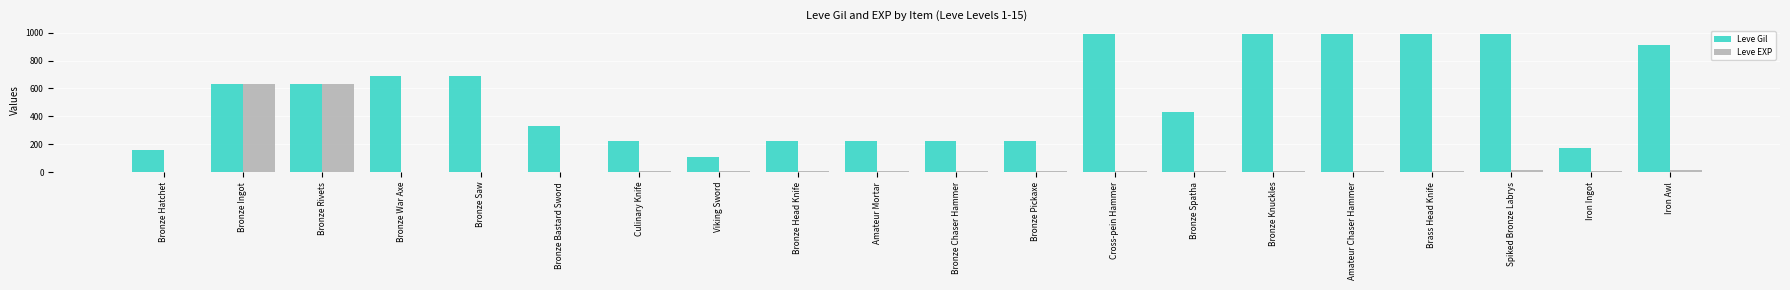

What is the average value of the Leve Gil series?

540